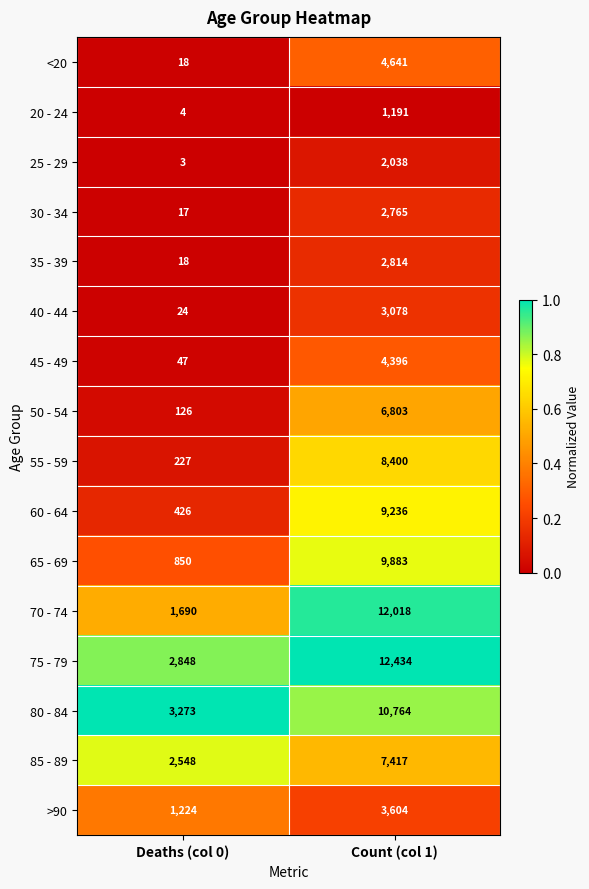

How many data points does each series have?

2